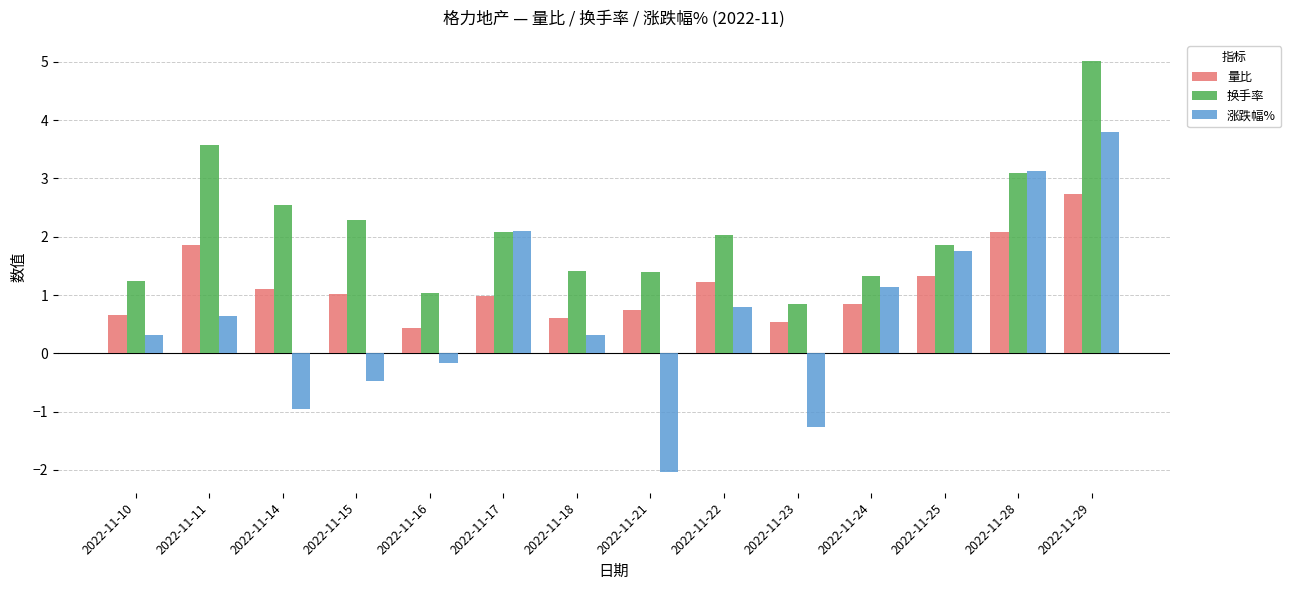

What is the spread (max minus min) of values at 2022-11-16?

1.2